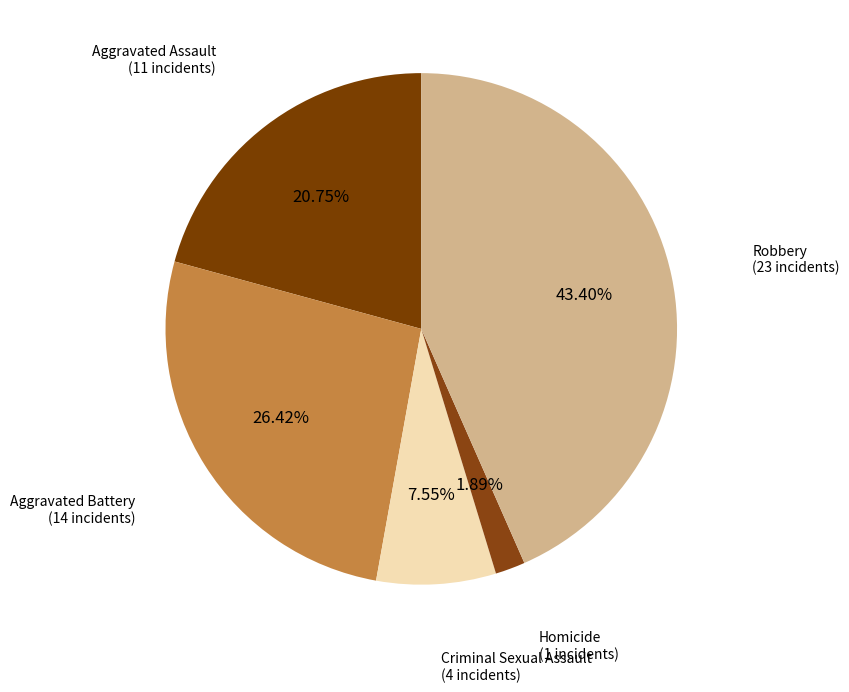

Approximately how many times larger is the value at Aggravated Assault compared to Homicide?

11.0